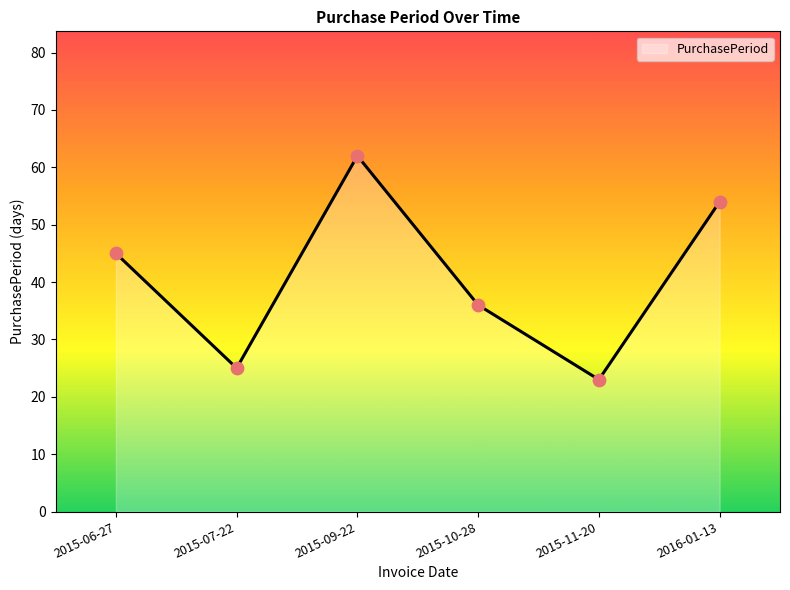

Which has a higher value, 2015-09-22 or 2015-10-28?

2015-09-22